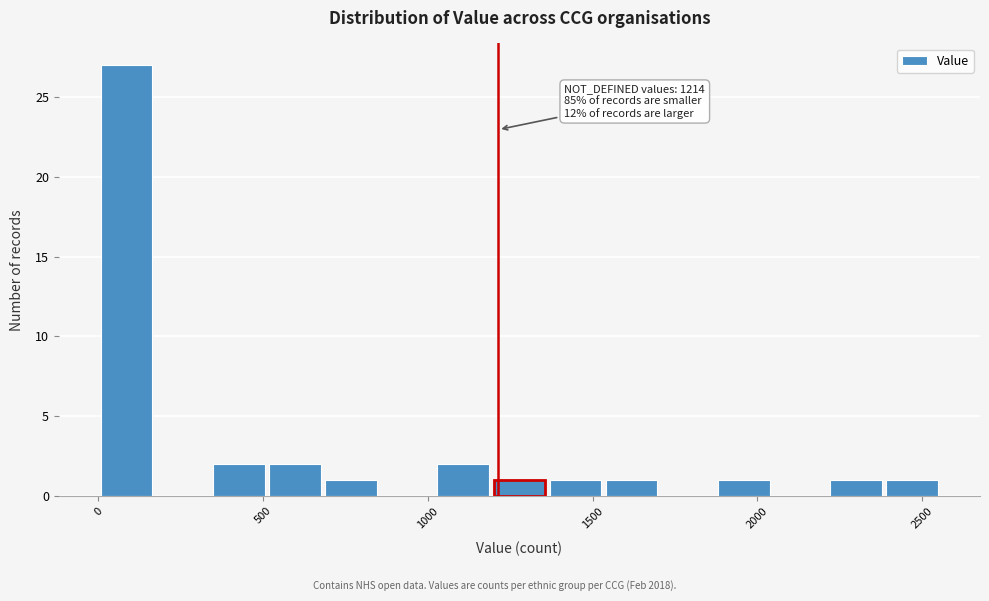

Around what value on the x-axis is the tallest bar? Give the approximate position of its centre, as read against the axis.

100